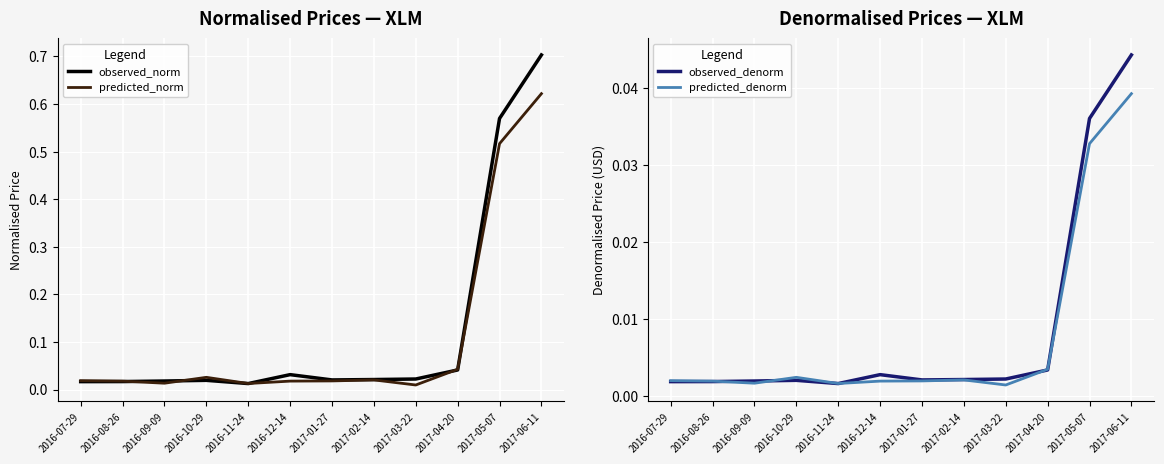

What is the label of the 9th point from the left?

2017-03-22